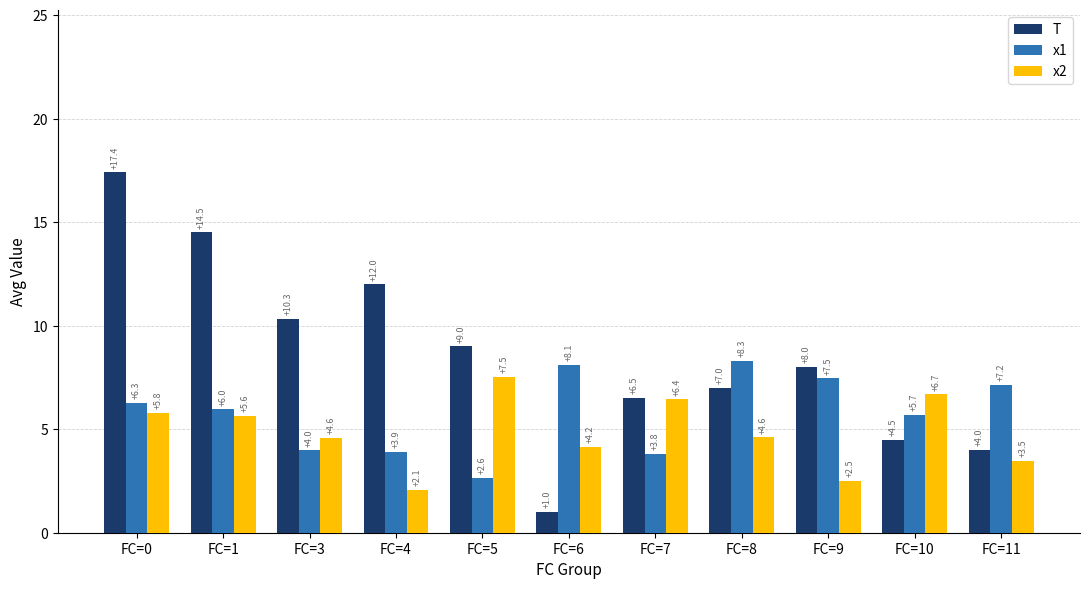

What is the spread (max minus min) of values at FC=0?

11.6